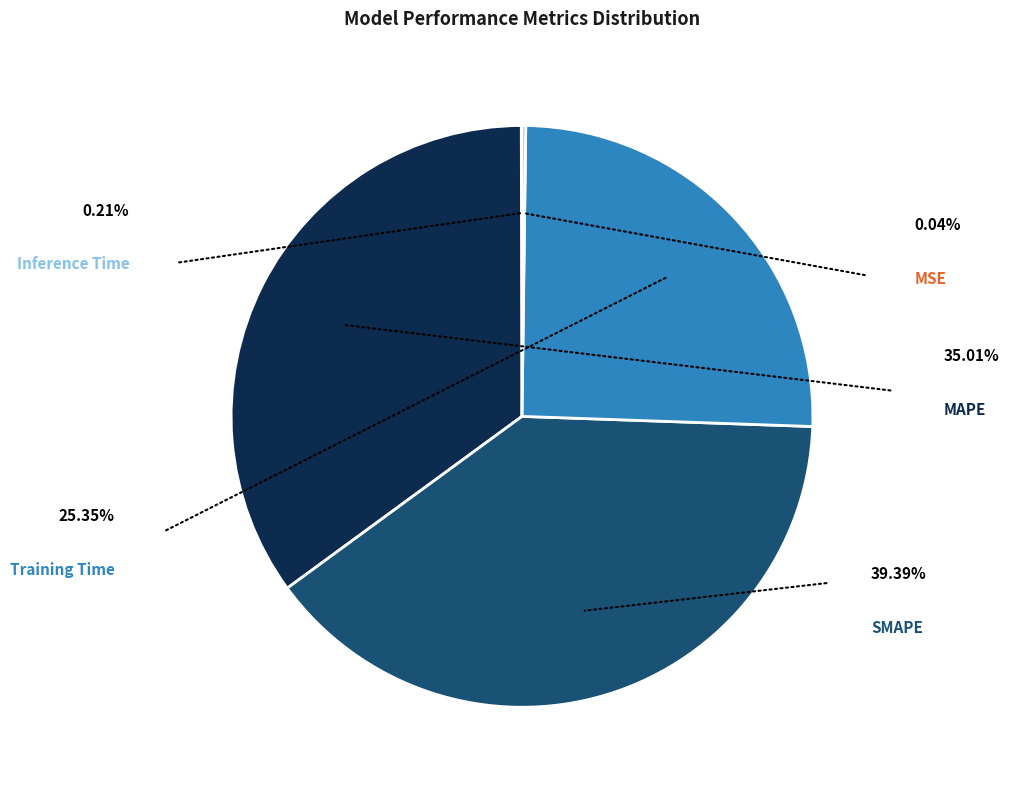

Does MSE represent more than half of the total?

No